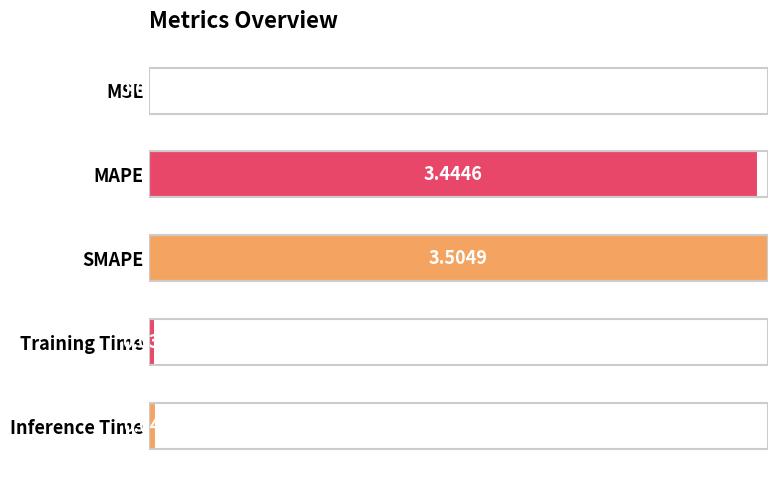

Which has a higher value, MSE or SMAPE?

SMAPE